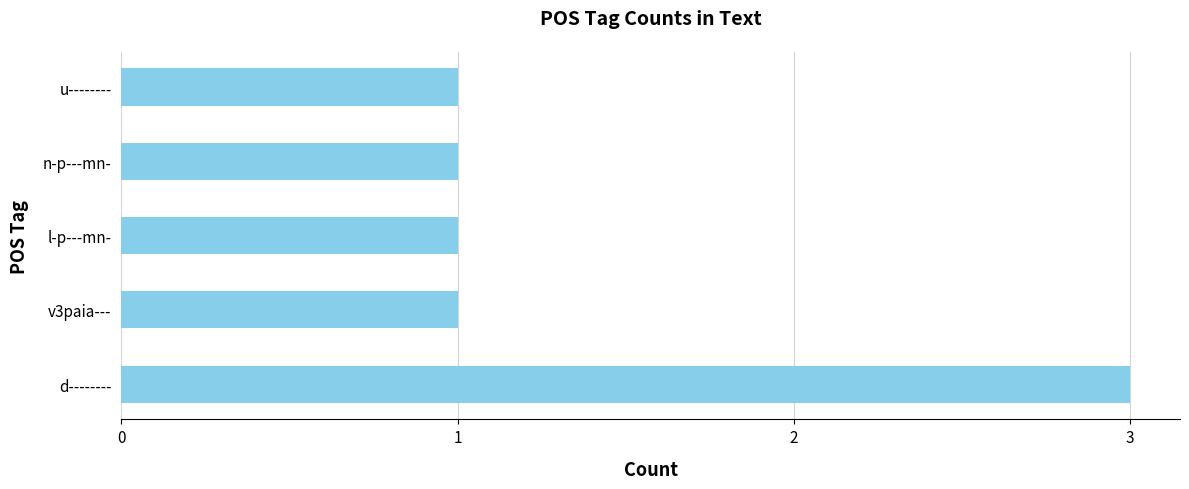

Read the value at d--------.

3